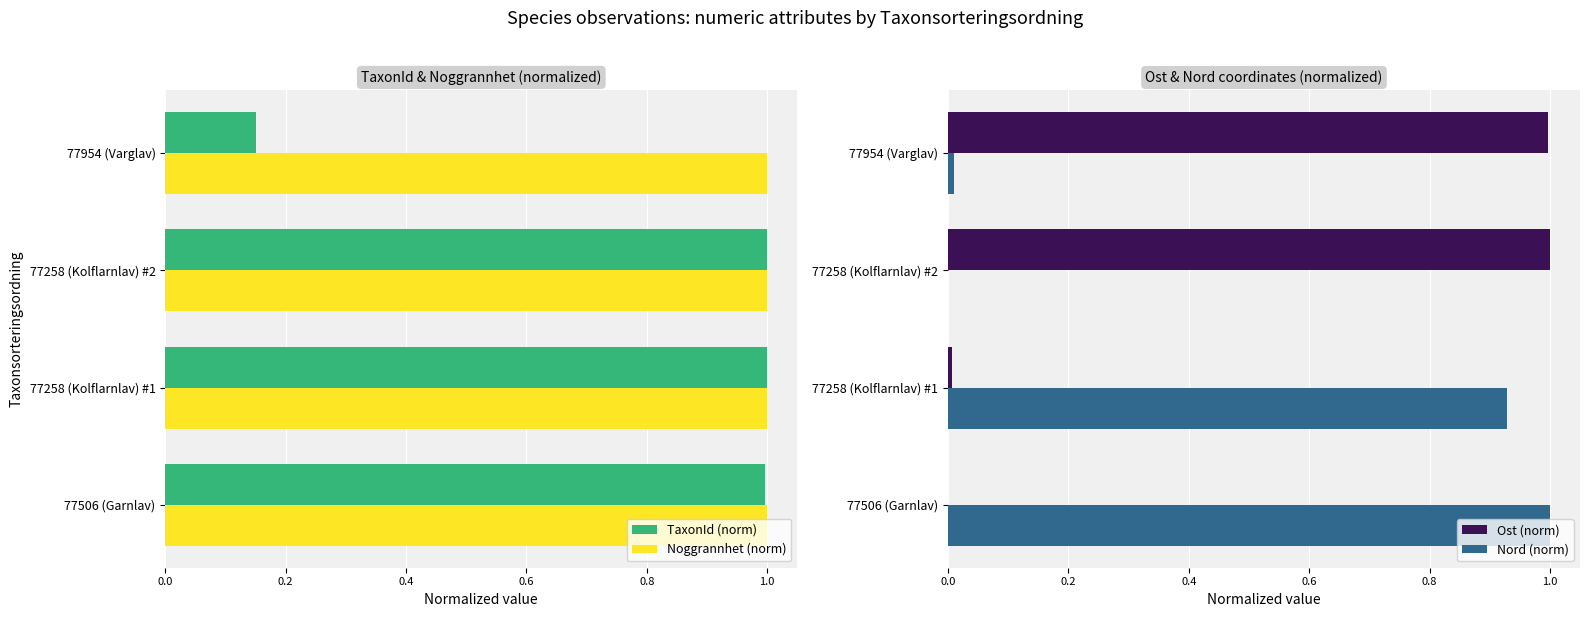

Rank the series at 0.4 from lowest to highest value.

Nord (norm), Noggrannhet (norm), Ost (norm), TaxonId (norm)